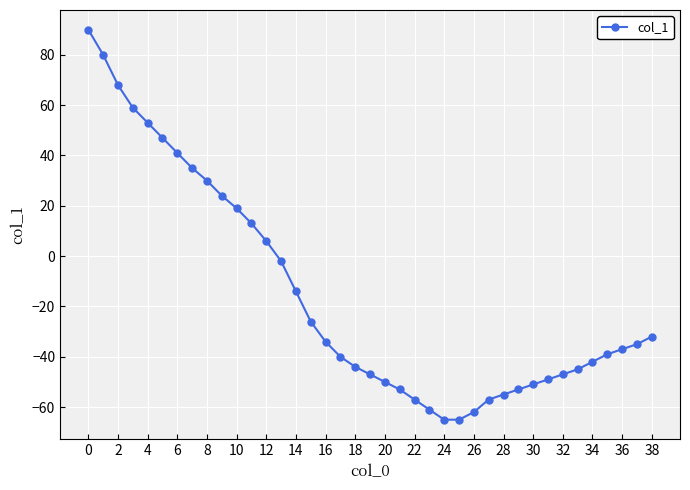

What is the minimum value shown in the chart?

-65